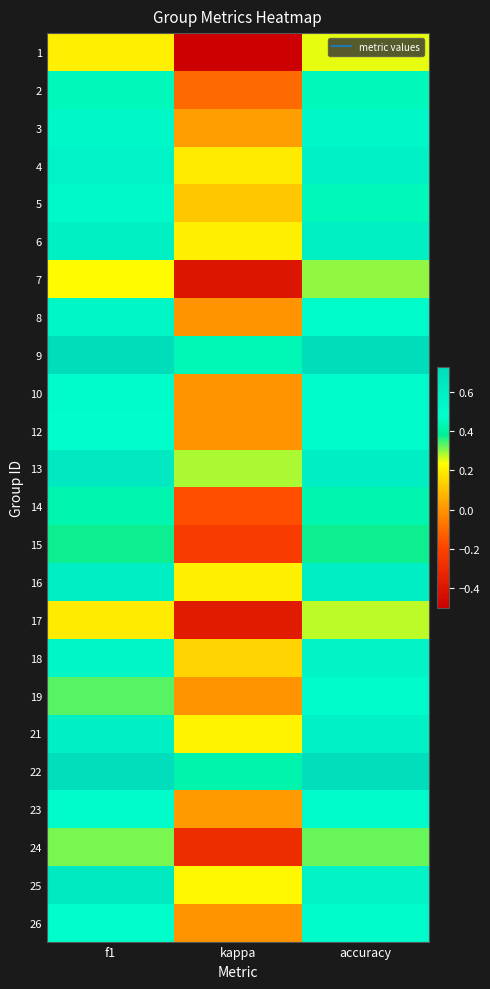

Reading left to right, list all the values displayed in this chart.

1: f1=0.2	kappa=-0.5	accuracy=0.2
2: f1=0.4	kappa=-0.1	accuracy=0.4
3: f1=0.5	kappa=0.0	accuracy=0.5
4: f1=0.6	kappa=0.2	accuracy=0.6
5: f1=0.5	kappa=0.1	accuracy=0.4
6: f1=0.6	kappa=0.2	accuracy=0.6
7: f1=0.2	kappa=-0.4	accuracy=0.3
8: f1=0.5	kappa=0.0	accuracy=0.5
9: f1=0.7	kappa=0.4	accuracy=0.7
10: f1=0.5	kappa=0.0	accuracy=0.5
12: f1=0.5	kappa=0.0	accuracy=0.5
13: f1=0.6	kappa=0.3	accuracy=0.6
14: f1=0.4	kappa=-0.2	accuracy=0.4
15: f1=0.4	kappa=-0.2	accuracy=0.4
16: f1=0.6	kappa=0.2	accuracy=0.6
17: f1=0.2	kappa=-0.4	accuracy=0.3
18: f1=0.5	kappa=0.1	accuracy=0.6
19: f1=0.3	kappa=0.0	accuracy=0.5
21: f1=0.6	kappa=0.2	accuracy=0.6
22: f1=0.7	kappa=0.4	accuracy=0.7
23: f1=0.5	kappa=0.0	accuracy=0.5
24: f1=0.3	kappa=-0.3	accuracy=0.3
25: f1=0.6	kappa=0.2	accuracy=0.6
26: f1=0.5	kappa=0.0	accuracy=0.5